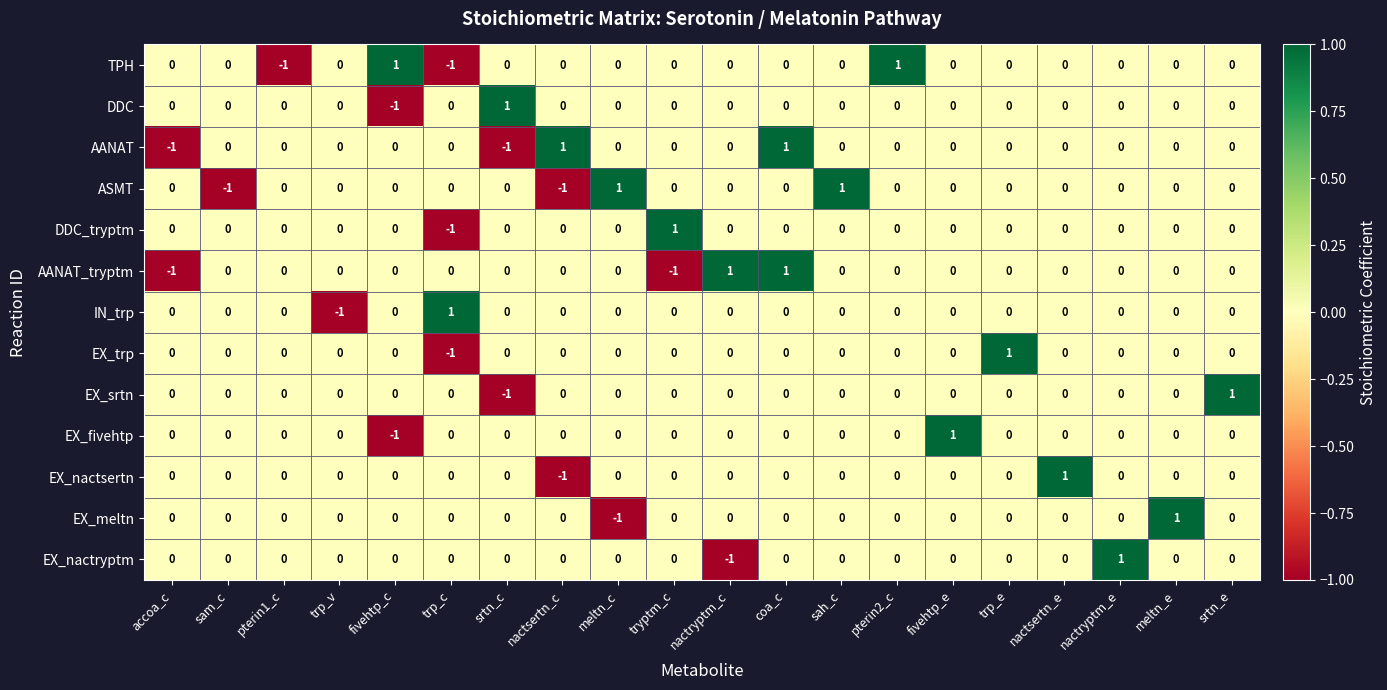

Count the number of data series in this chart.

13